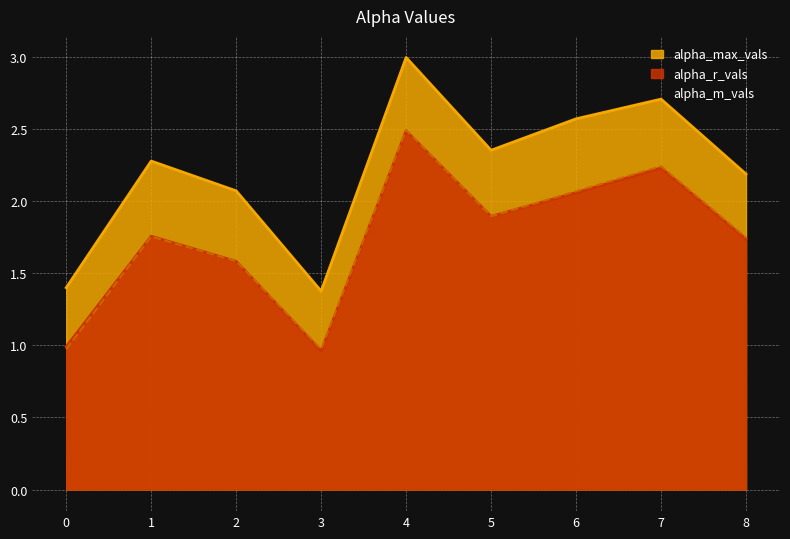

Reading left to right, list all the values displayed in this chart.

alpha_max_vals: 1.4	2.3	2.1	1.4	3.0	2.4	2.6	2.7	2.2
alpha_r_vals: 1.0	1.8	1.6	1.0	2.5	1.9	2.1	2.2	1.7
alpha_m_vals: 1.0	1.8	1.6	1.0	2.5	1.9	2.1	2.2	1.7